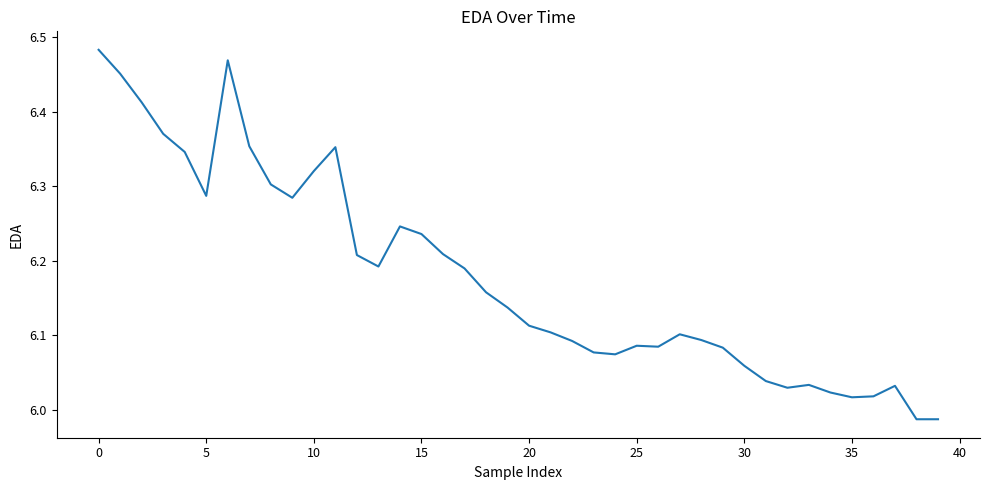

The value at 35 is 1.6. True or false?

False